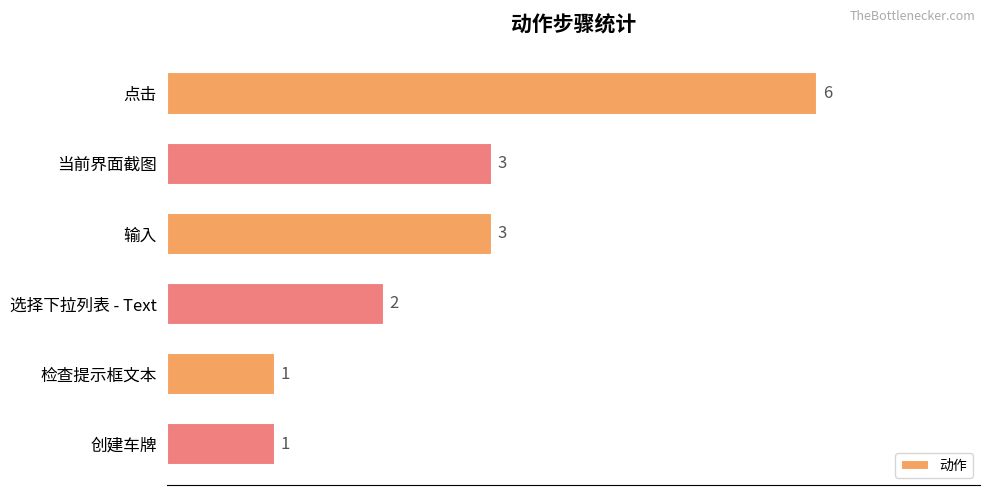

The value at 选择下拉列表 - Text is 1. True or false?

False